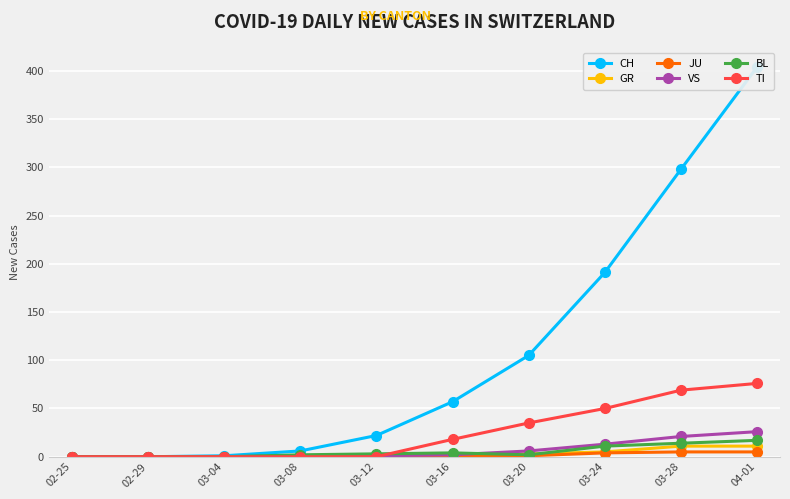

How many lines are shown in the chart?

6